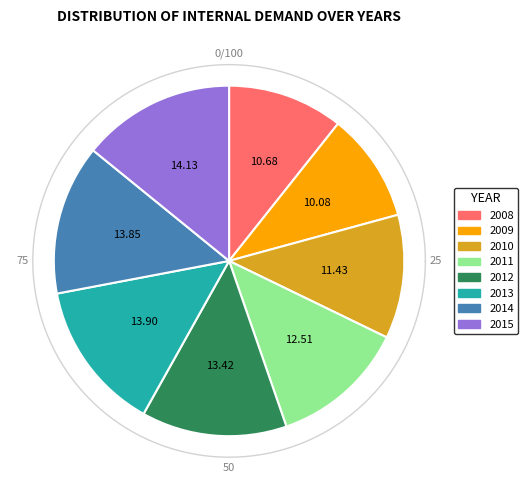

How many segments does this pie chart have?

8